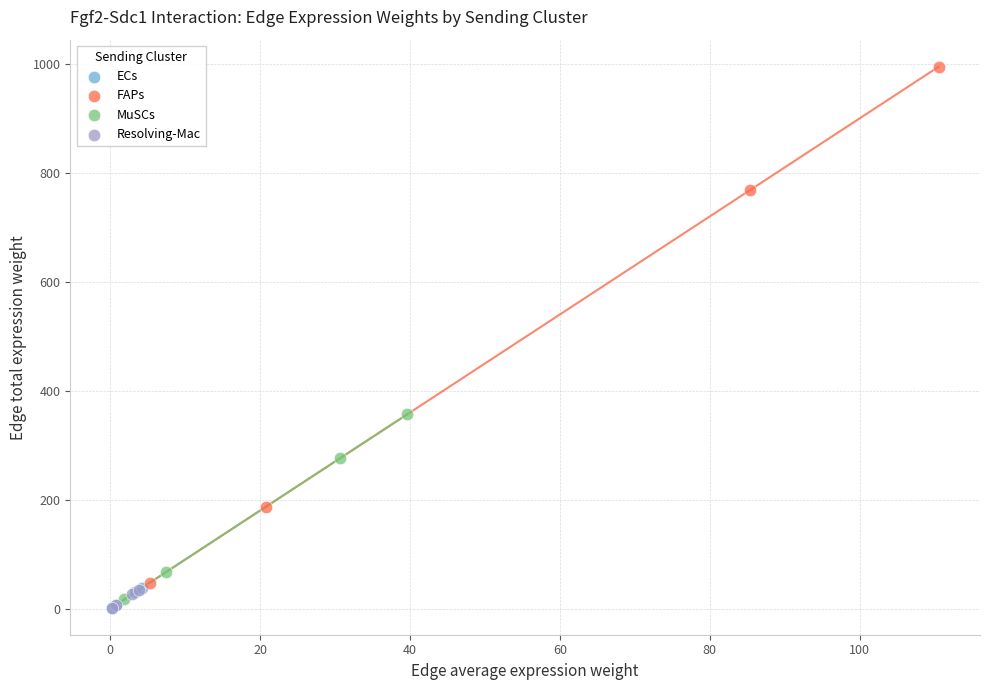

Which series reaches the maximum Y coordinate?

FAPs